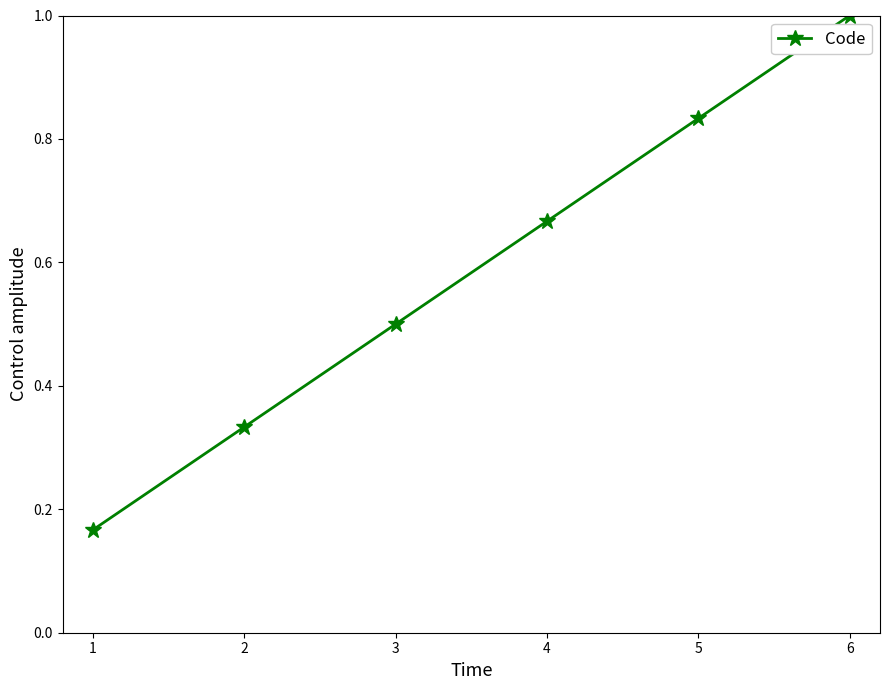

Rank the categories by value from lowest to highest.

1, 2, 3, 4, 5, 6